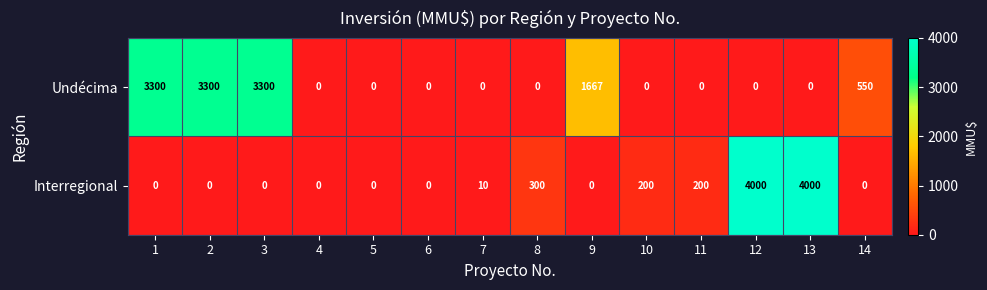

What is the difference between the maximum and minimum values in the Interregional series?

4000